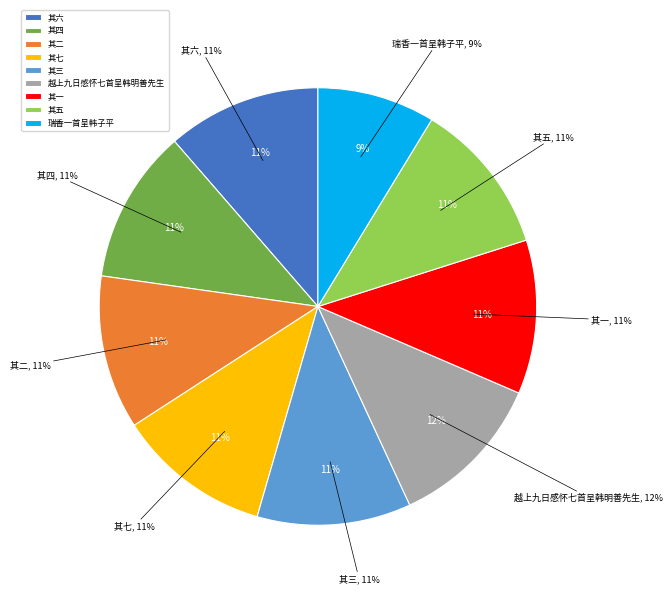

To the nearest percent, what percentage of the pie is 越上九日感怀七首呈韩明善先生 其一?

11%